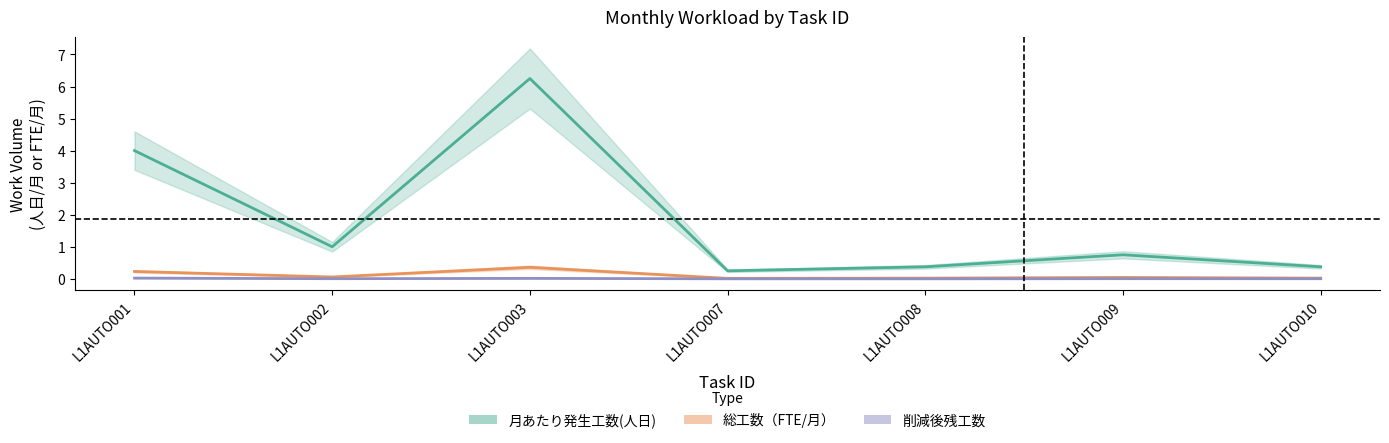

List the series in order of their peak value, lowest first.

削減後
残工数, 総工数（FTE/月）, 月あたり発生工数(人日)